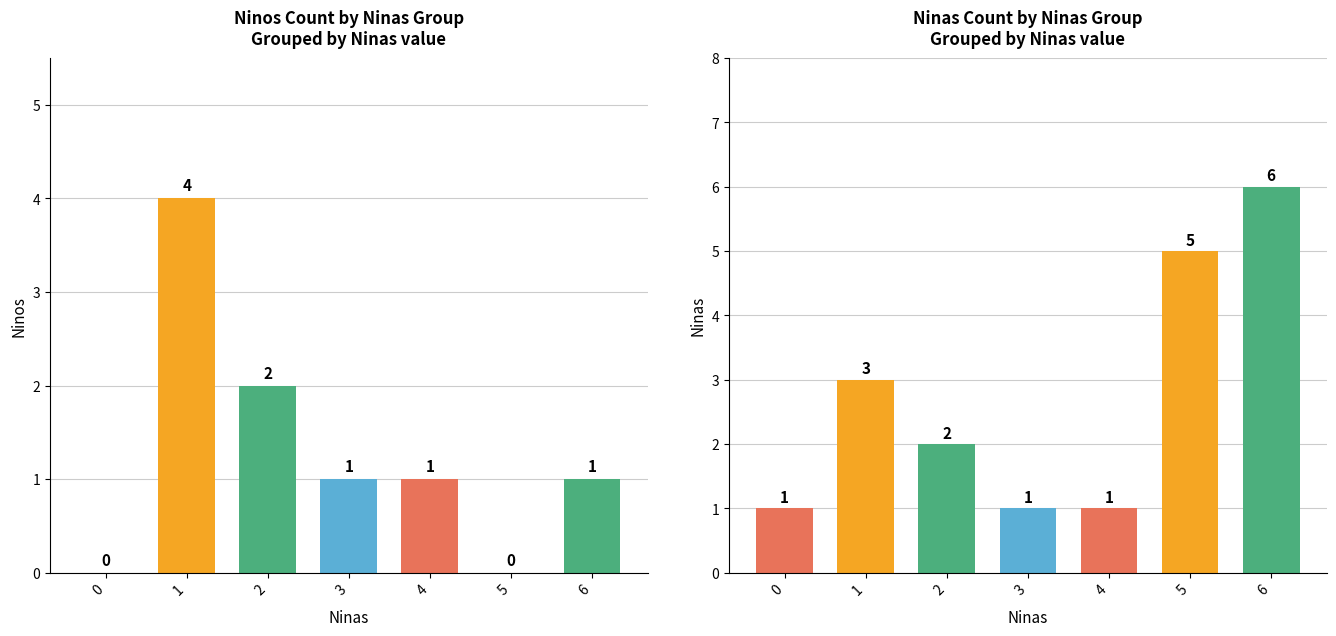

What is the average value of the Ninos series?

1